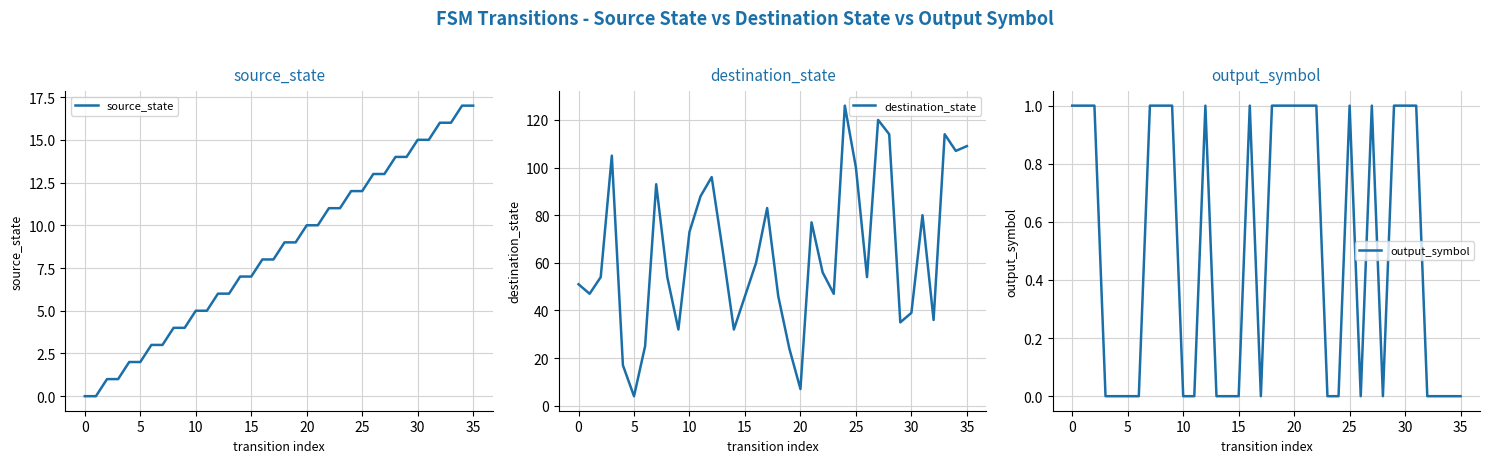

What is the difference between the maximum and minimum values in the output_symbol series?

1